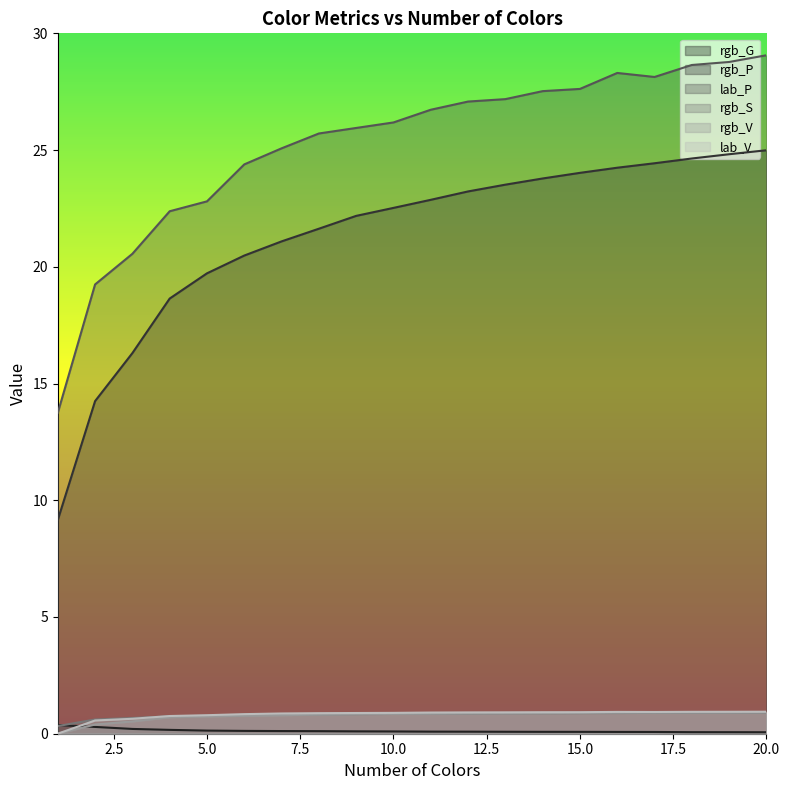

What is the sum of all rgb_S values?

16.1